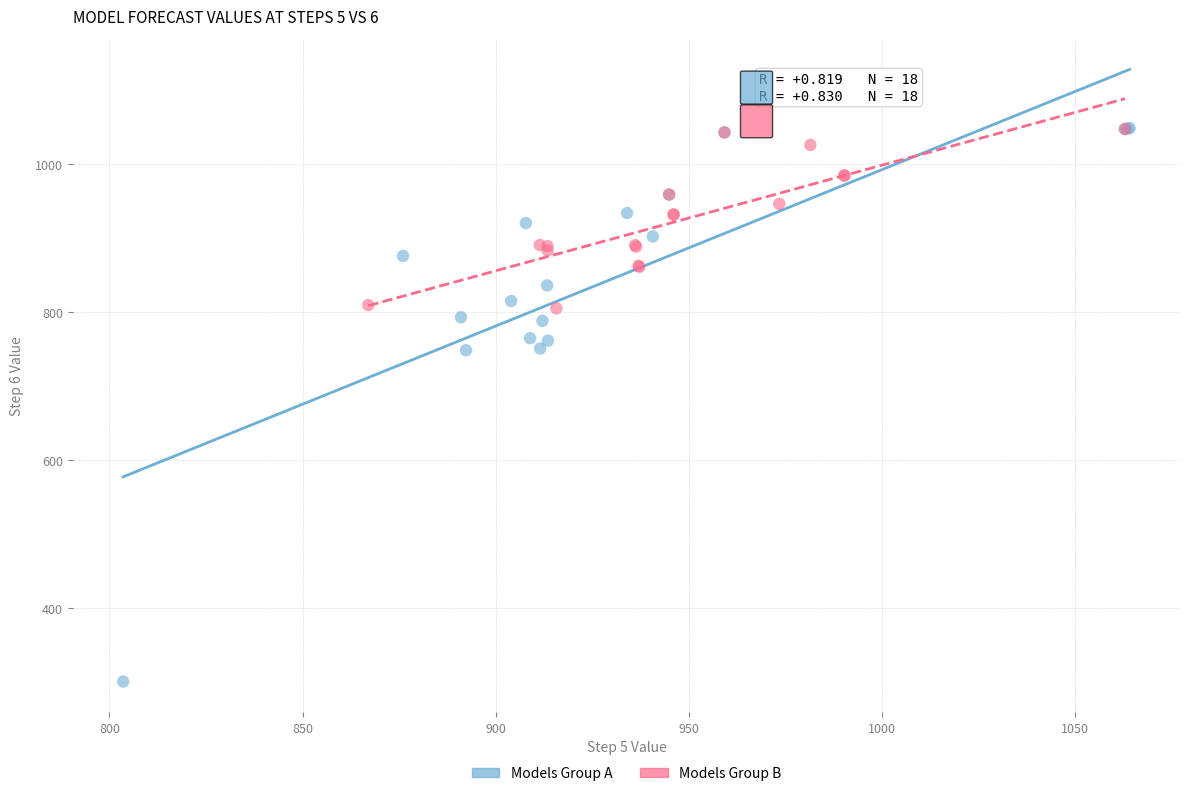

Which series reaches the minimum Y coordinate?

Models Group A